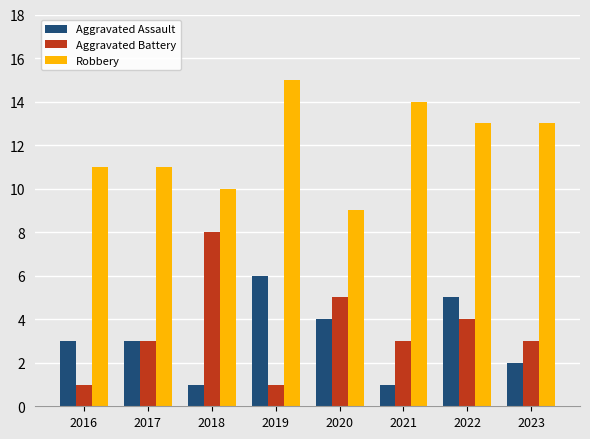

Which label corresponds to the largest value in the chart?

2019